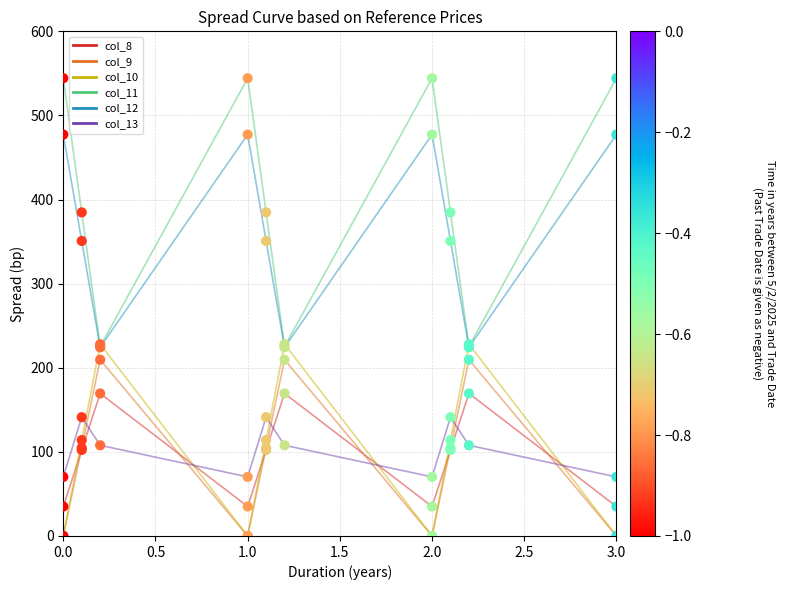

Which series has the largest total across all categories?

col_11